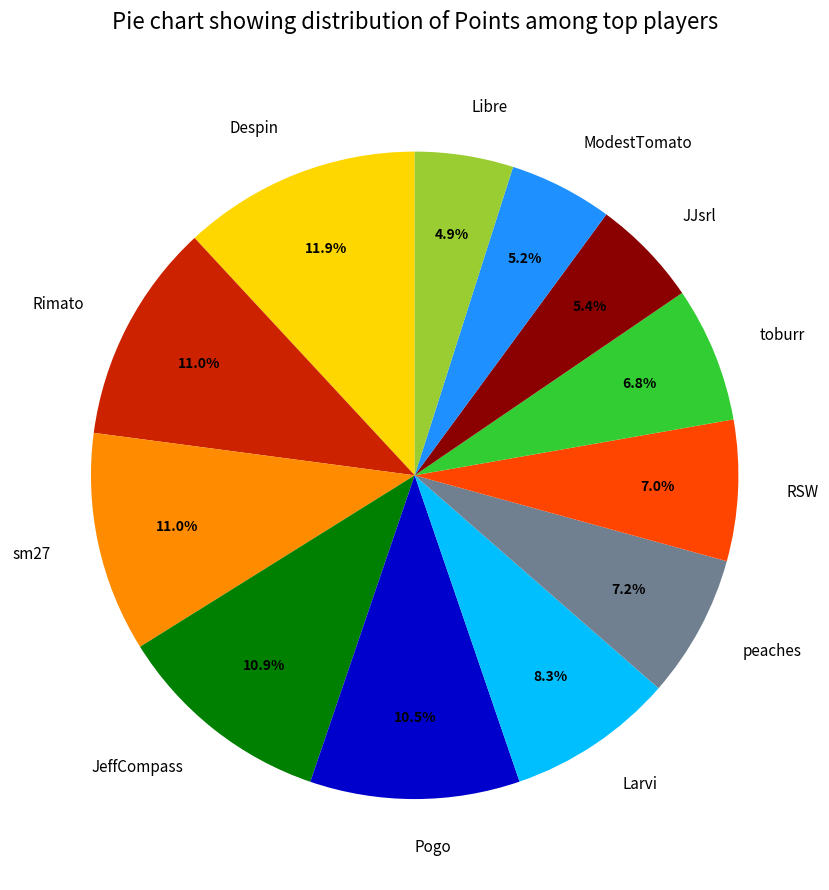

Which has a higher value, Pogo or Rimato?

Rimato